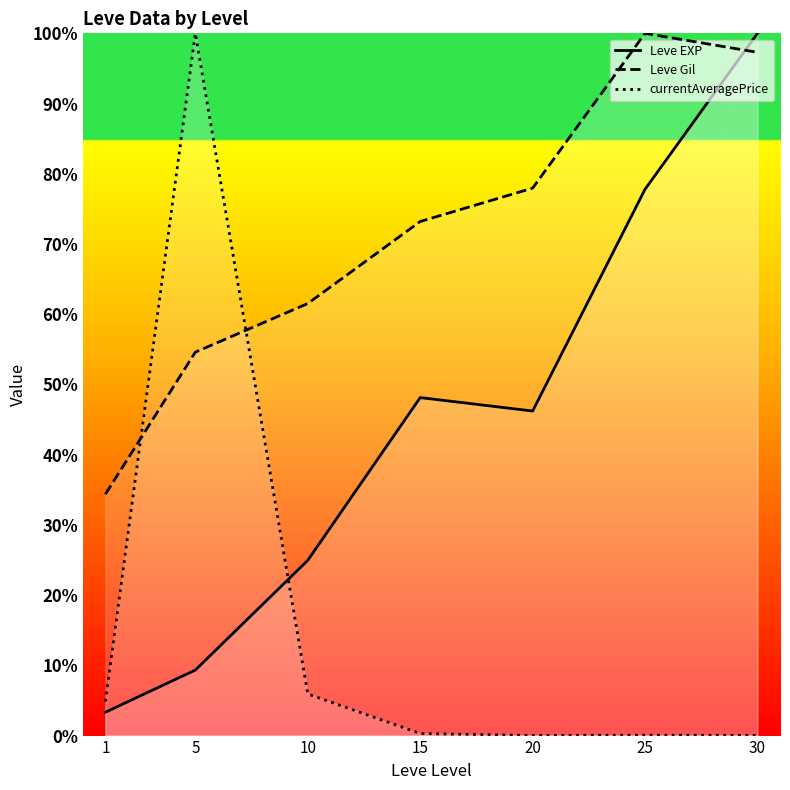

What is the difference between the maximum and minimum values in the Leve Gil series?

65.6